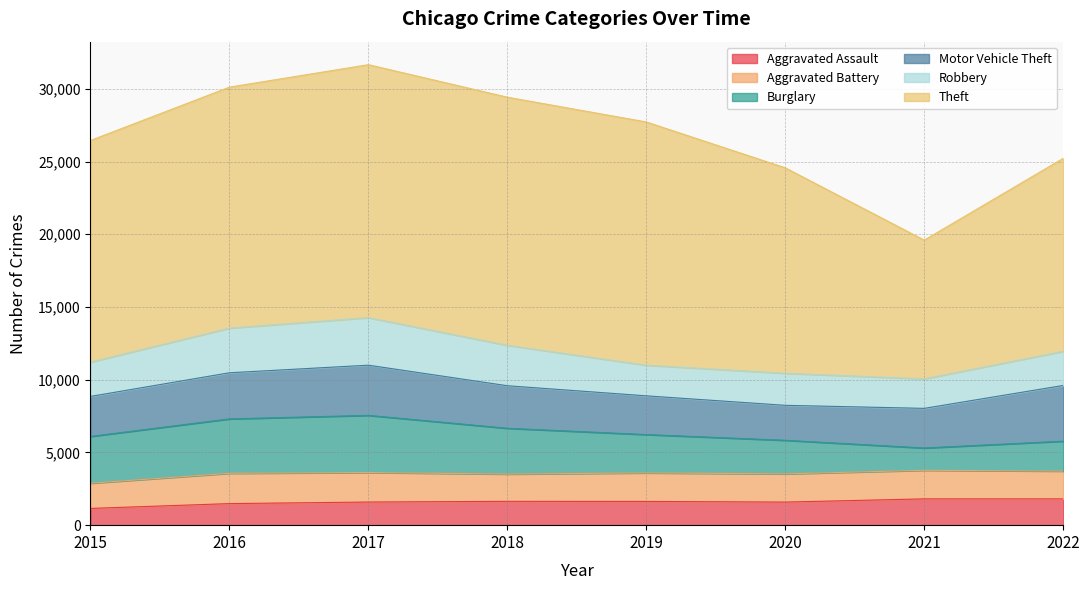

At which label does Robbery first exceed 2355?

2016